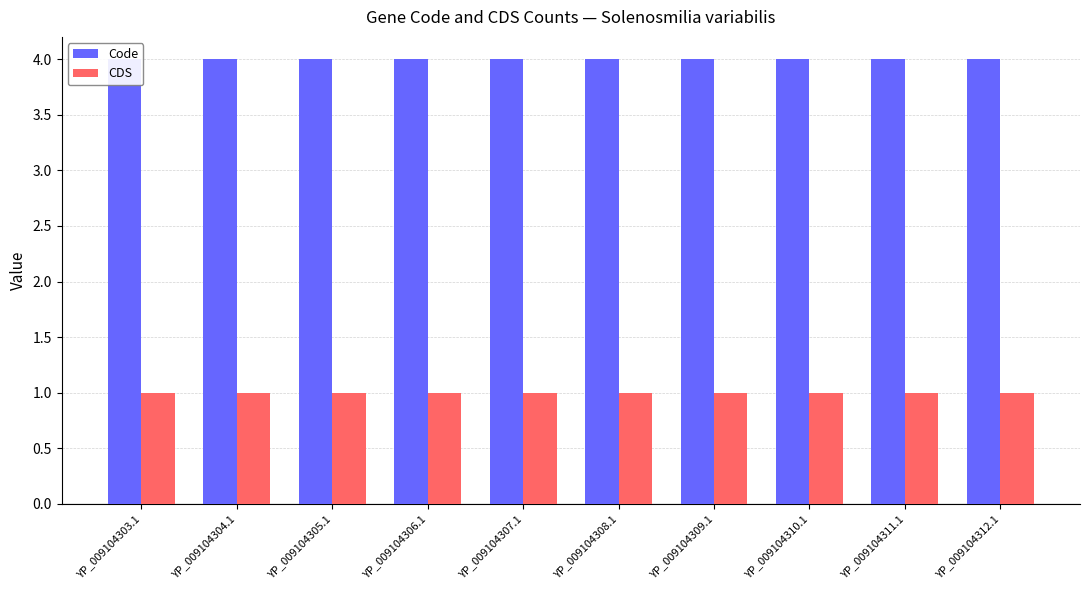

Is it true that Code equals 2 at YP_009104308.1?

False